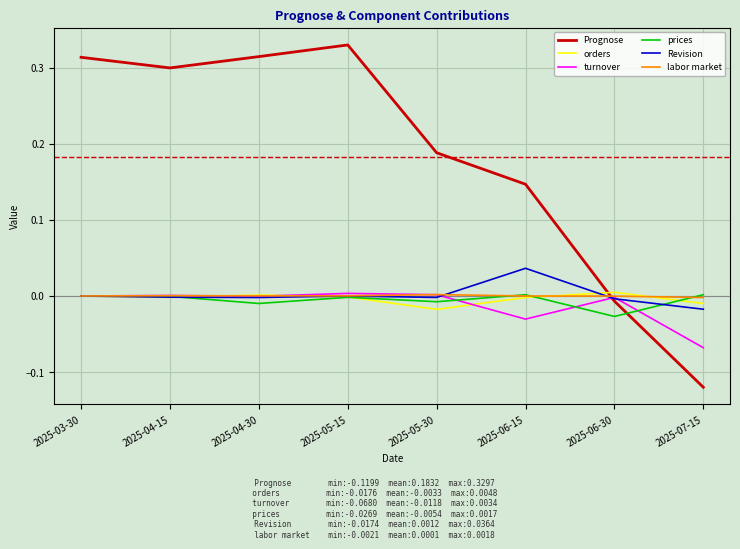

What position from the left is 2025-07-15?

8